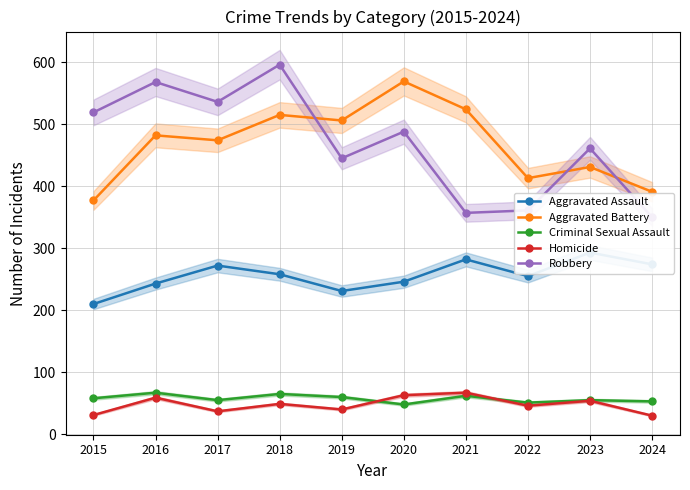

What is the greatest value displayed?

596